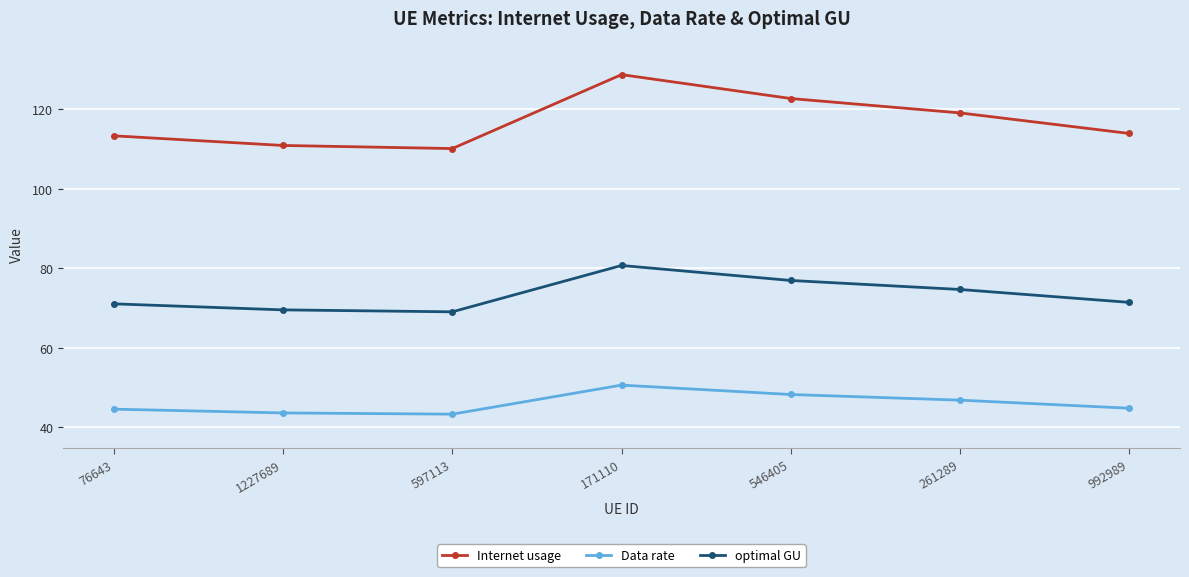

What is the approximate value of Internet usage at 546405?

122.7